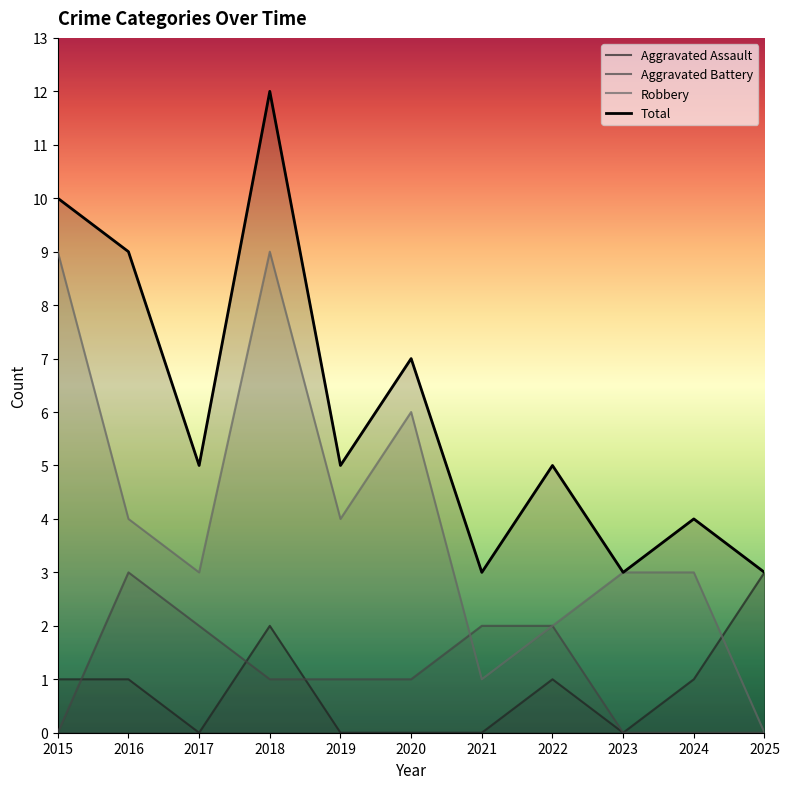

True or false: Robbery has a value of 3 at 2017.

True